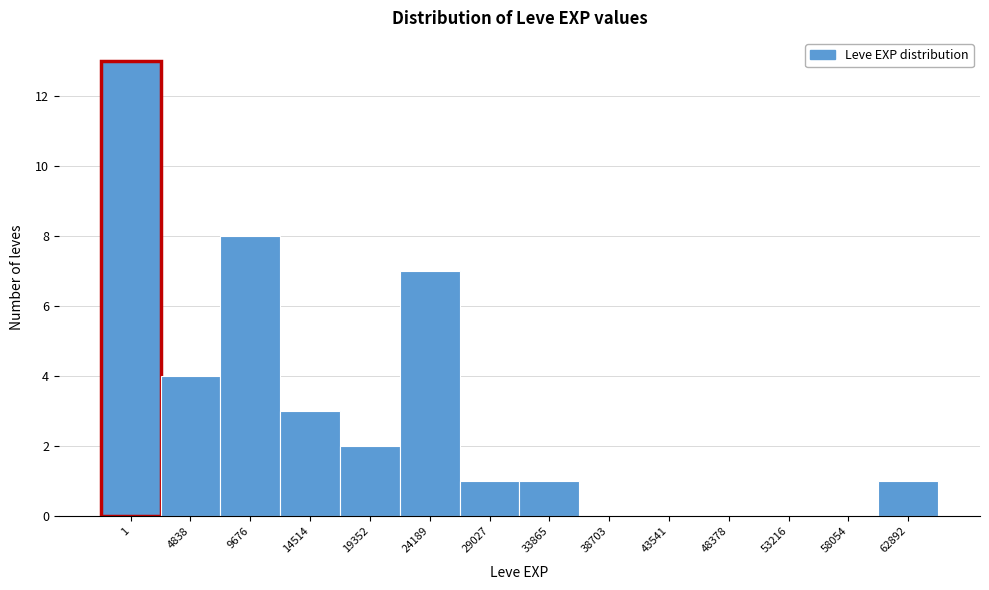

Reading left to right, extract all data points from this chart.

1=13	4838=4	9676=8	14514=3	19352=2	24189=7	29027=1	33865=1	38703=0	43541=0	48378=0	53216=0	58054=0	62892=1